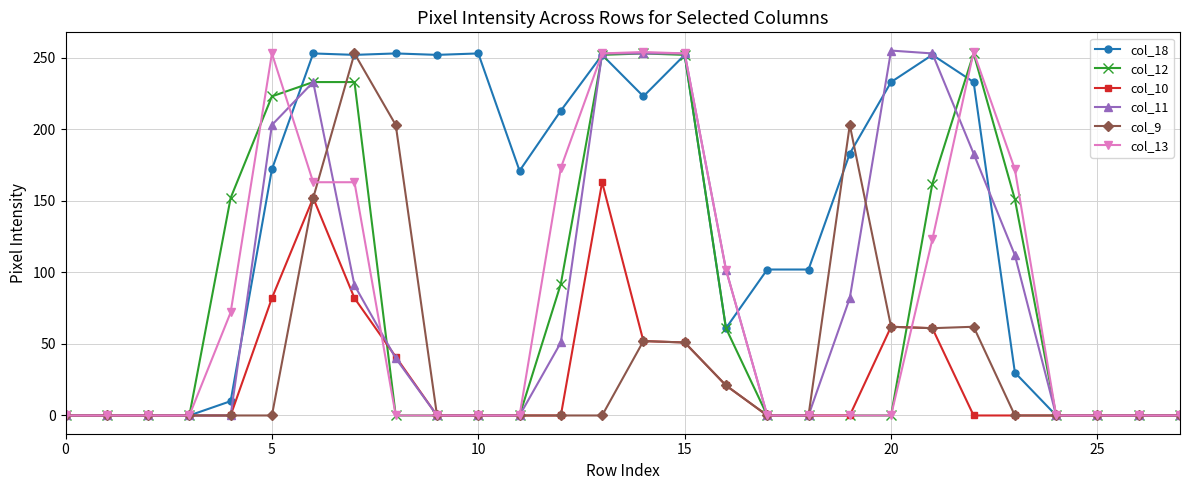

What is the greatest value displayed?

255